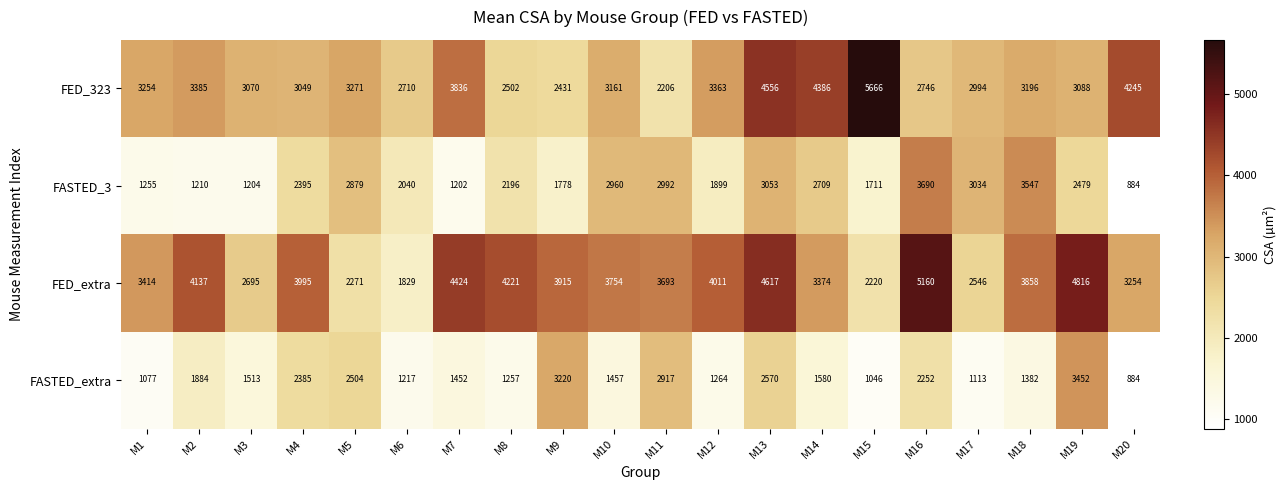

How many data points does each series have?

20